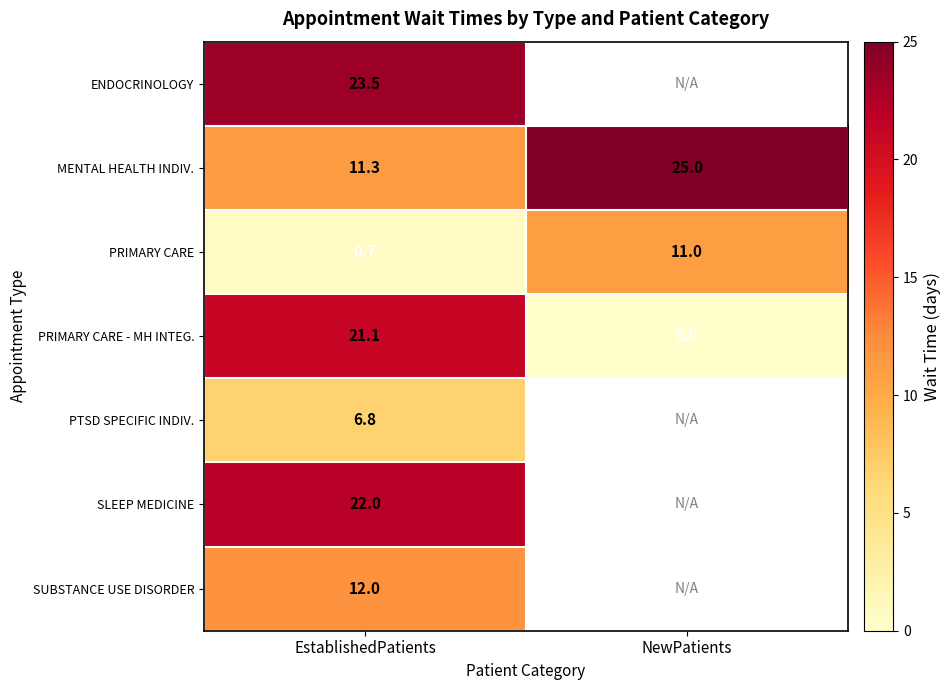

What is the spread (max minus min) of values at EstablishedPatients?

22.8